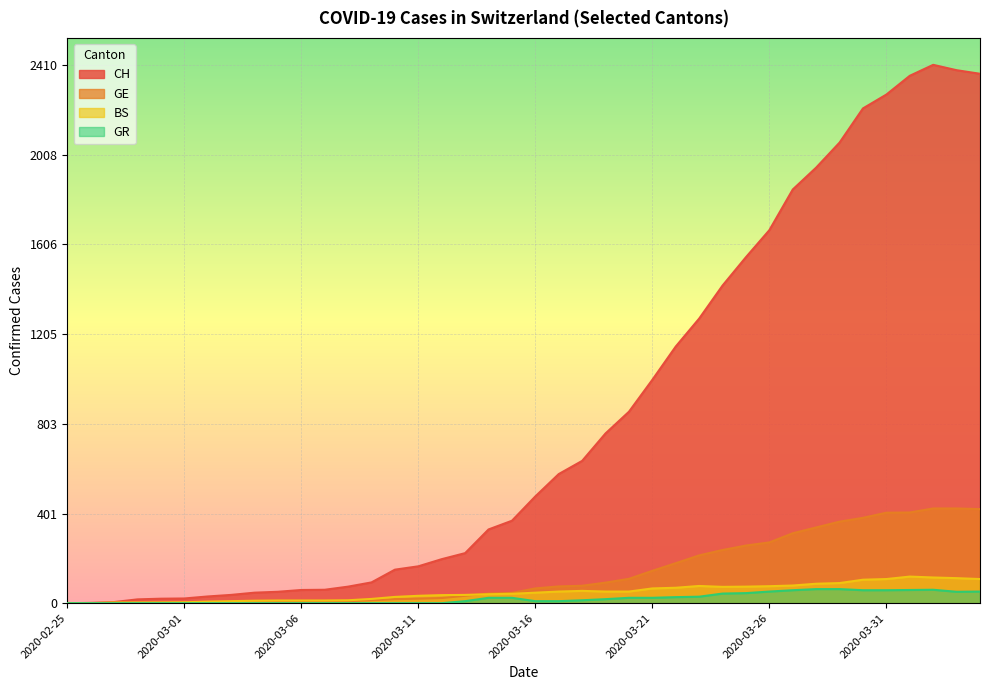

True or false: GE has a value of 78 at 2020-03-18.

True